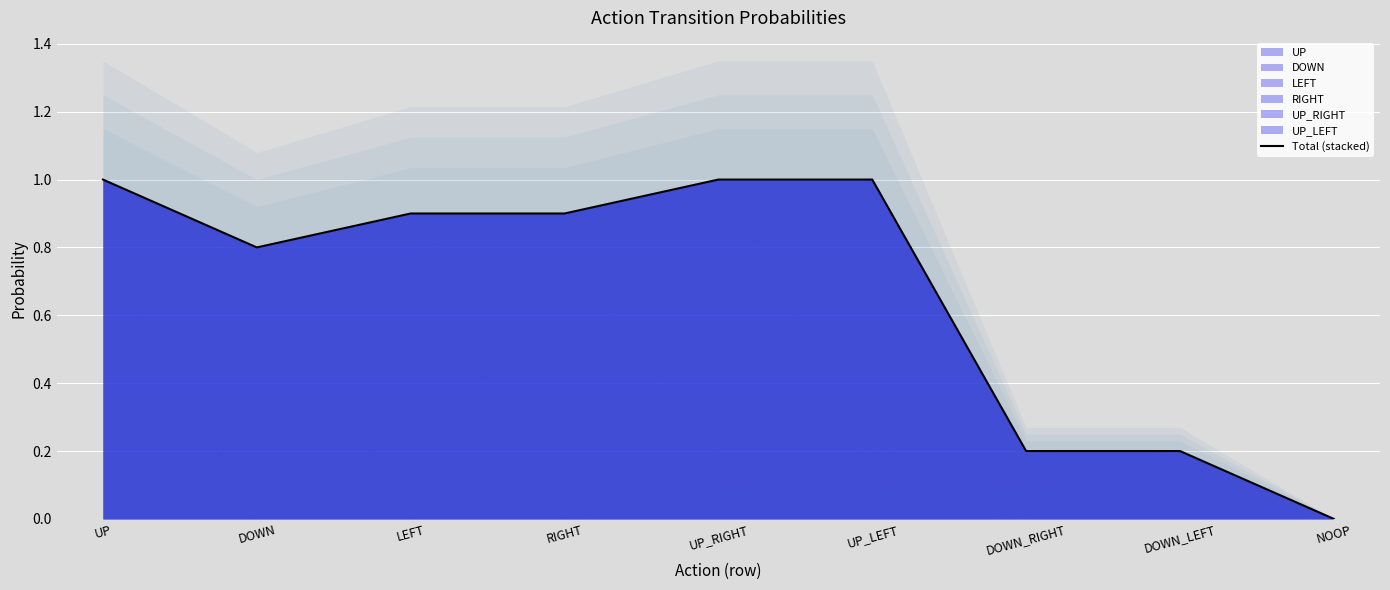

What is the maximum value shown in the chart?

1.0